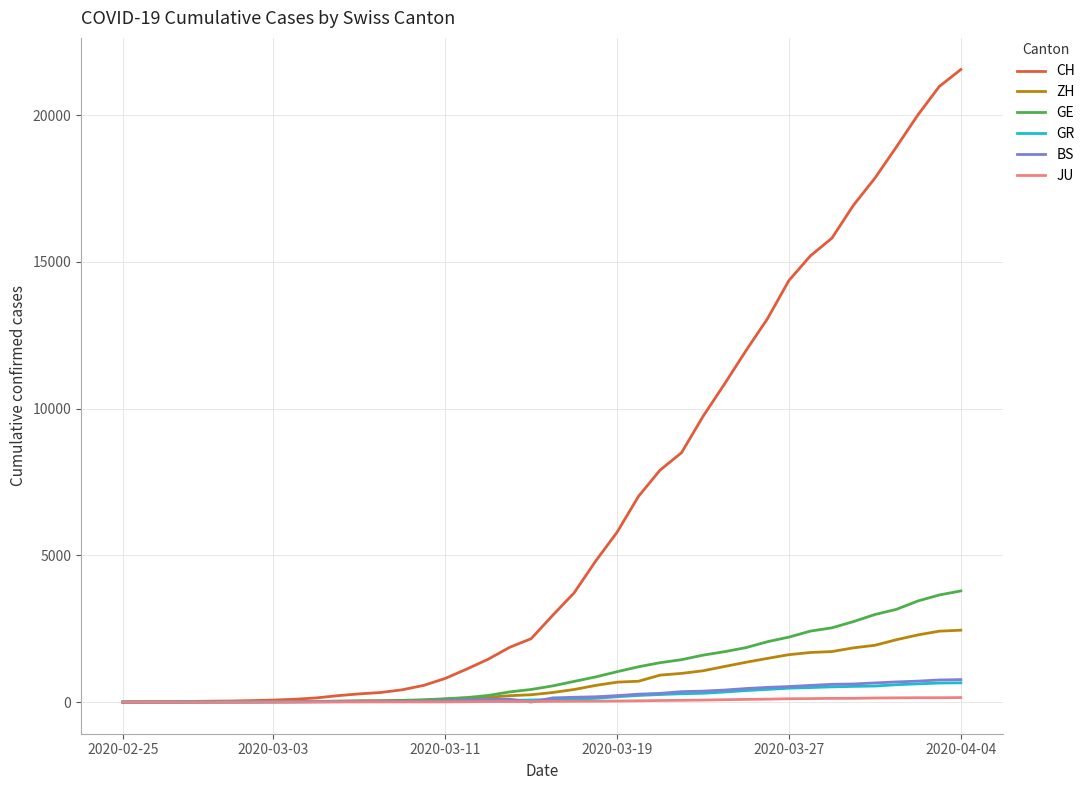

What is the greatest value displayed?

21554